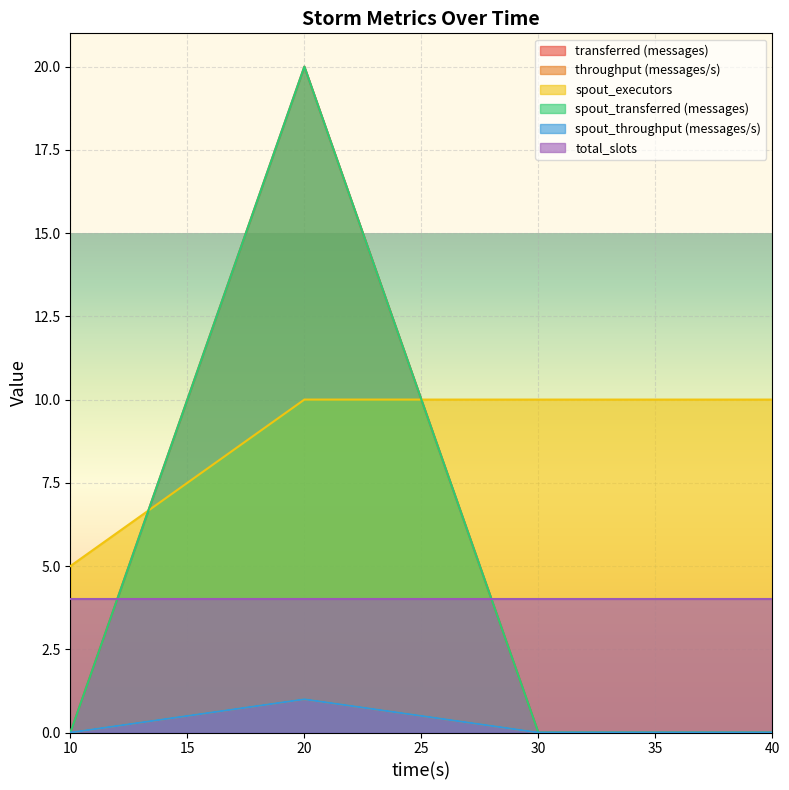

What is the highest value of the spout_executors series?

10